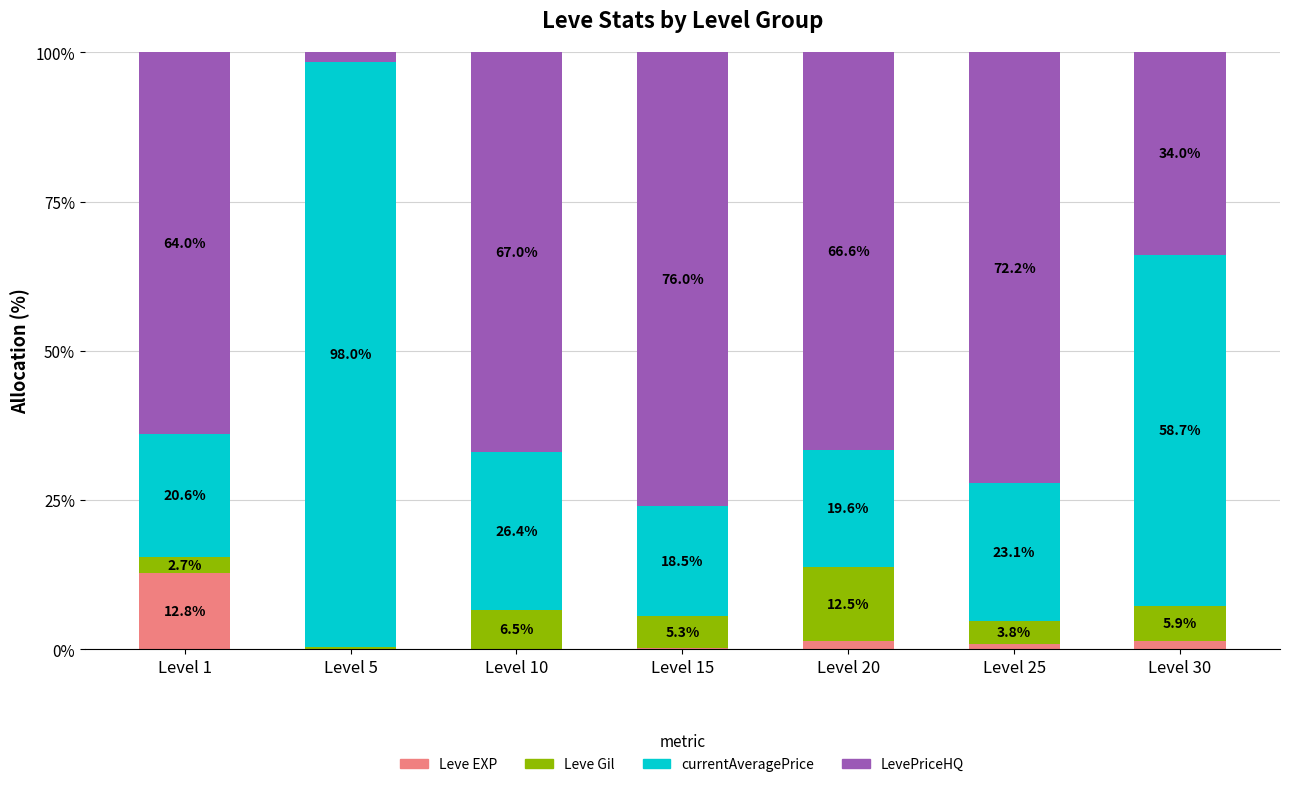

What is the total value across all series at Level 25?

100.0